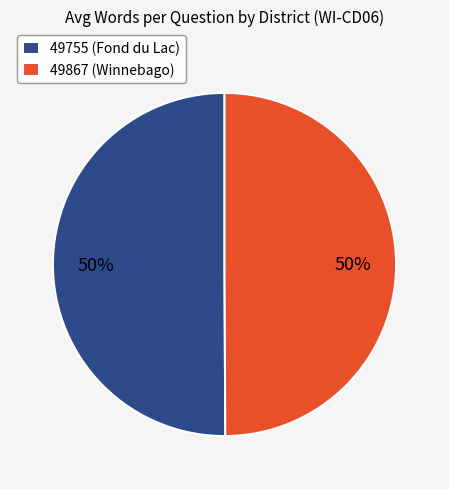

Is it true that 49867 (Winnebago) is 50% of the pie?

True